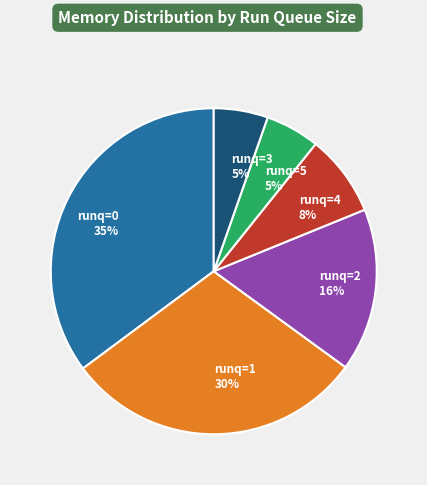

What is the largest slice in the pie chart?

runq=0 35%